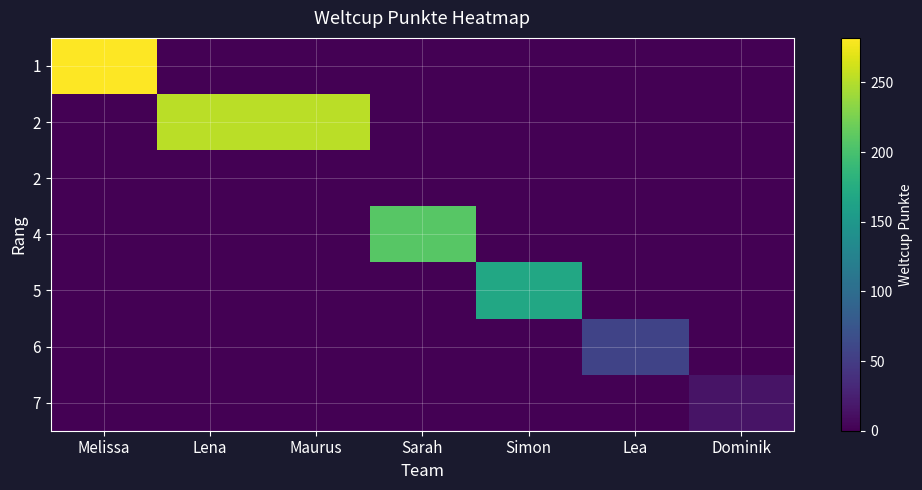

How many distinct data groups are displayed?

7